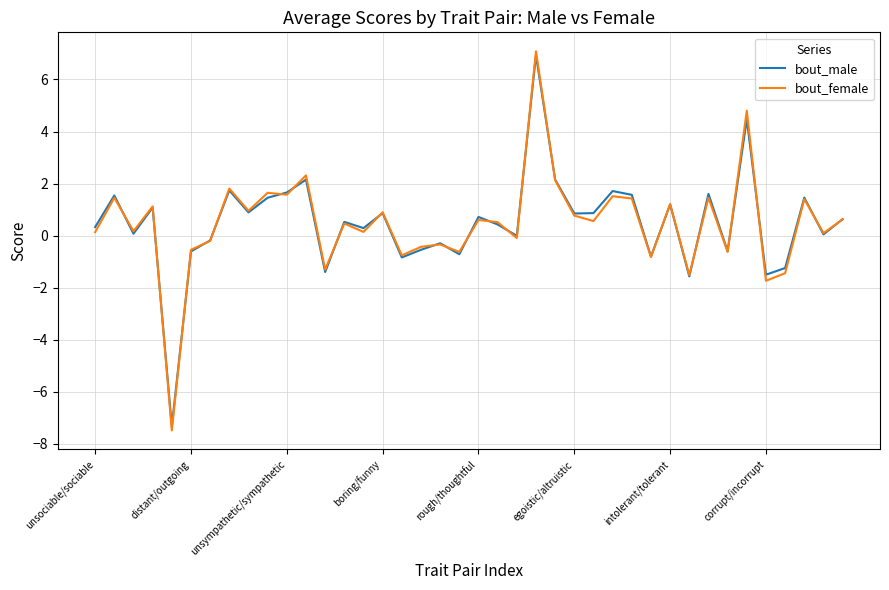

What is the minimum value for bout_male?

-7.3